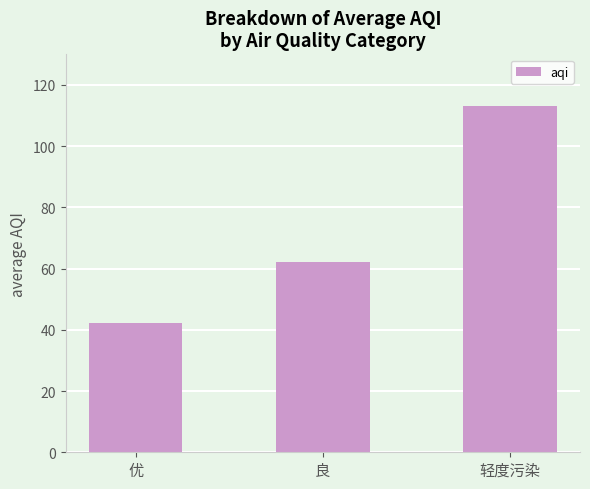

Is it true that the value at 良 is 62.3?

True